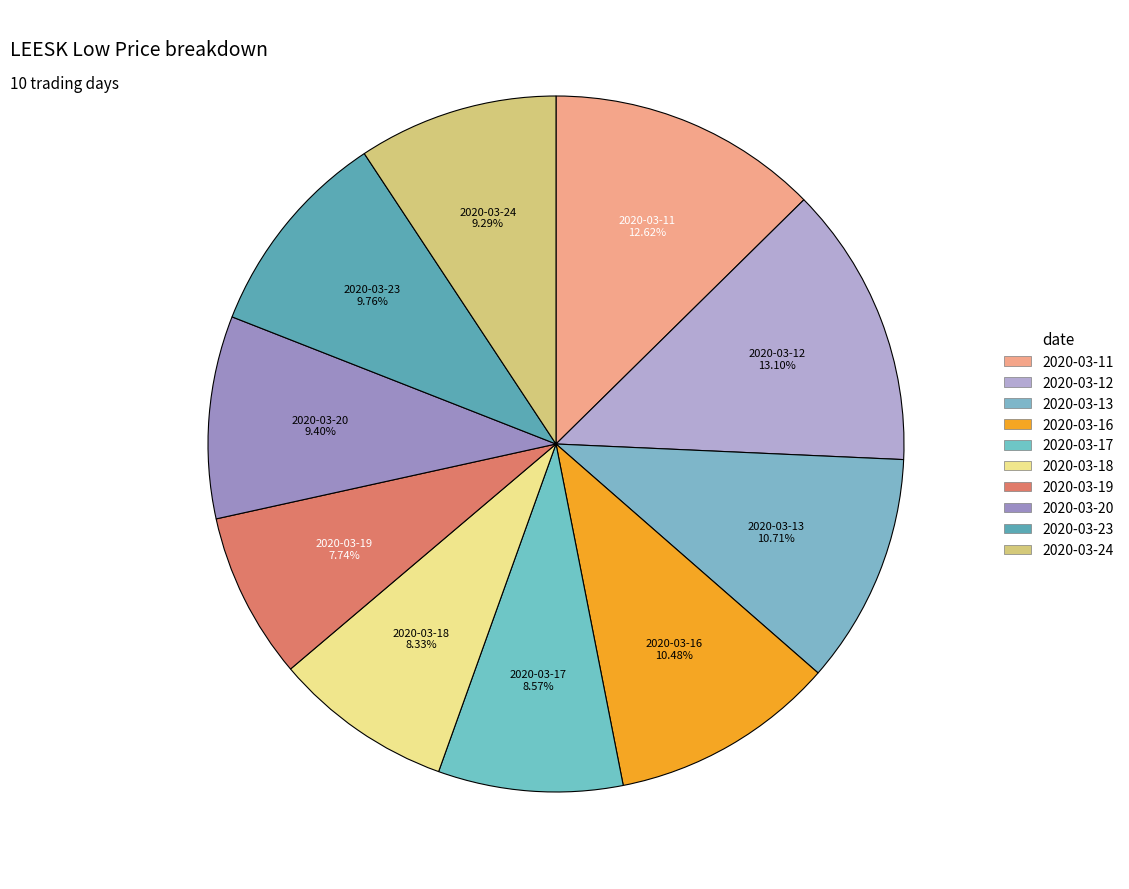

Count the number of slices in the pie.

10